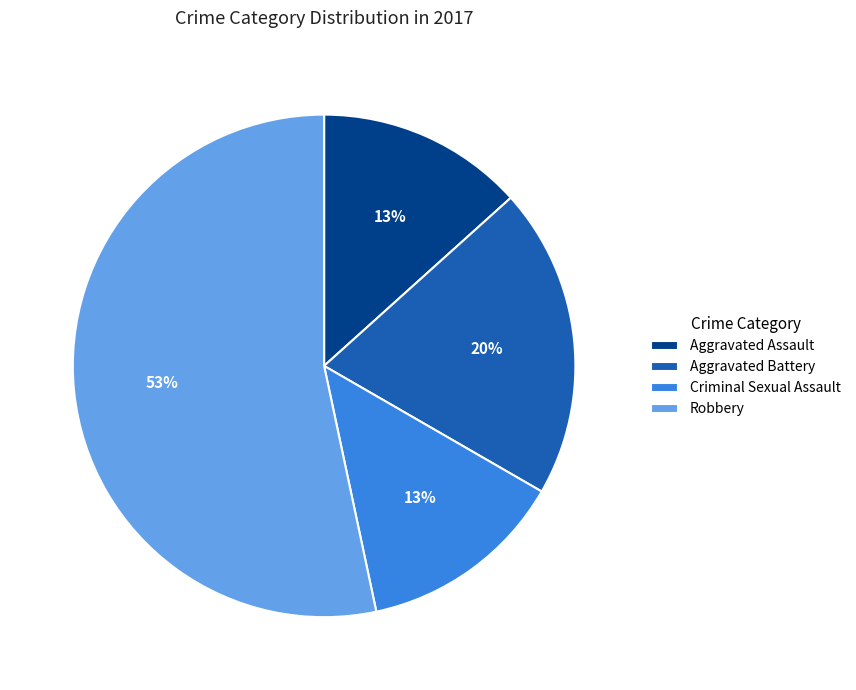

How many segments does this pie chart have?

4